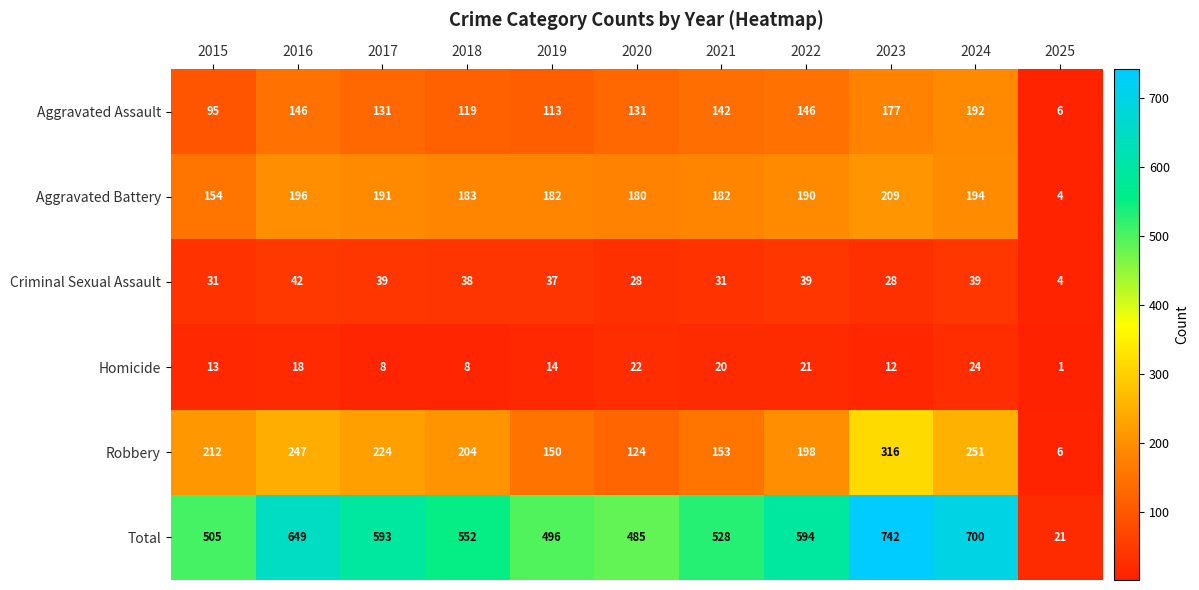

How many distinct data groups are displayed?

6